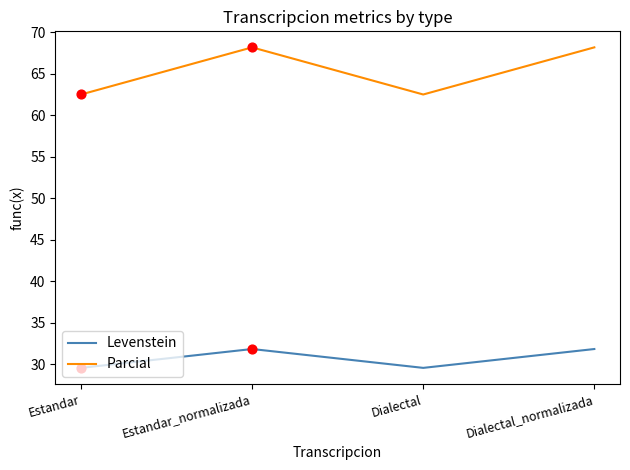

What is the total value across all series at Estandar_normalizada?

100.0